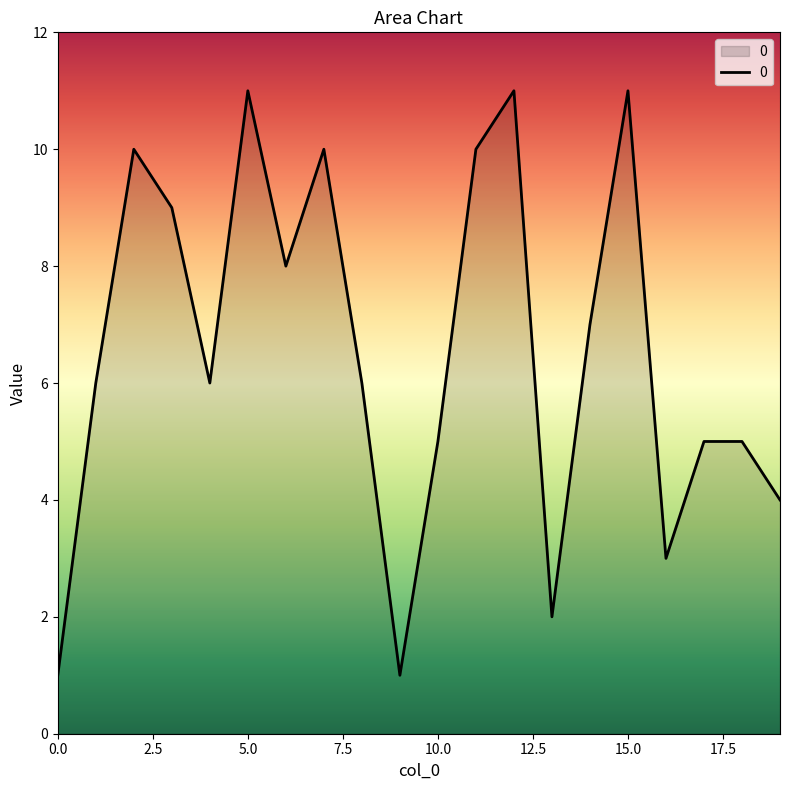

What is the maximum value shown in the chart?

11